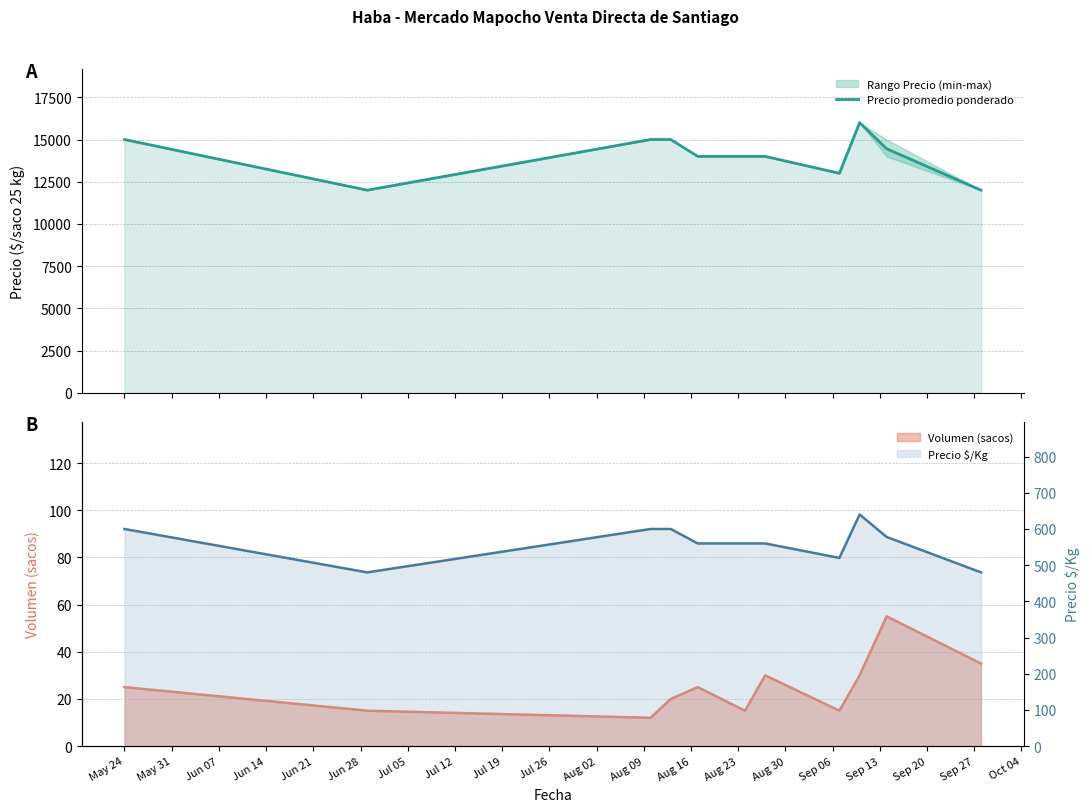

What is the highest value of the Precio promedio ponderado series?

16000